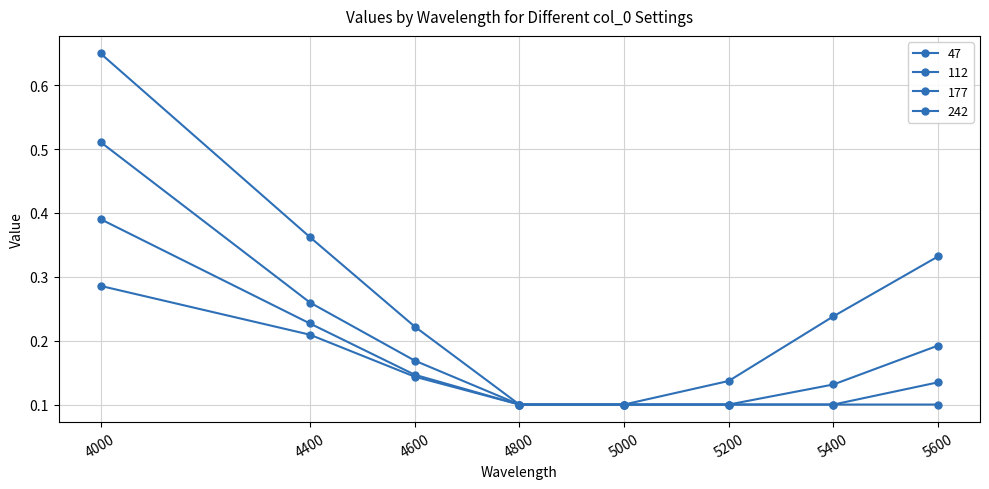

True or false: 242 and 177 cross at least once.

False